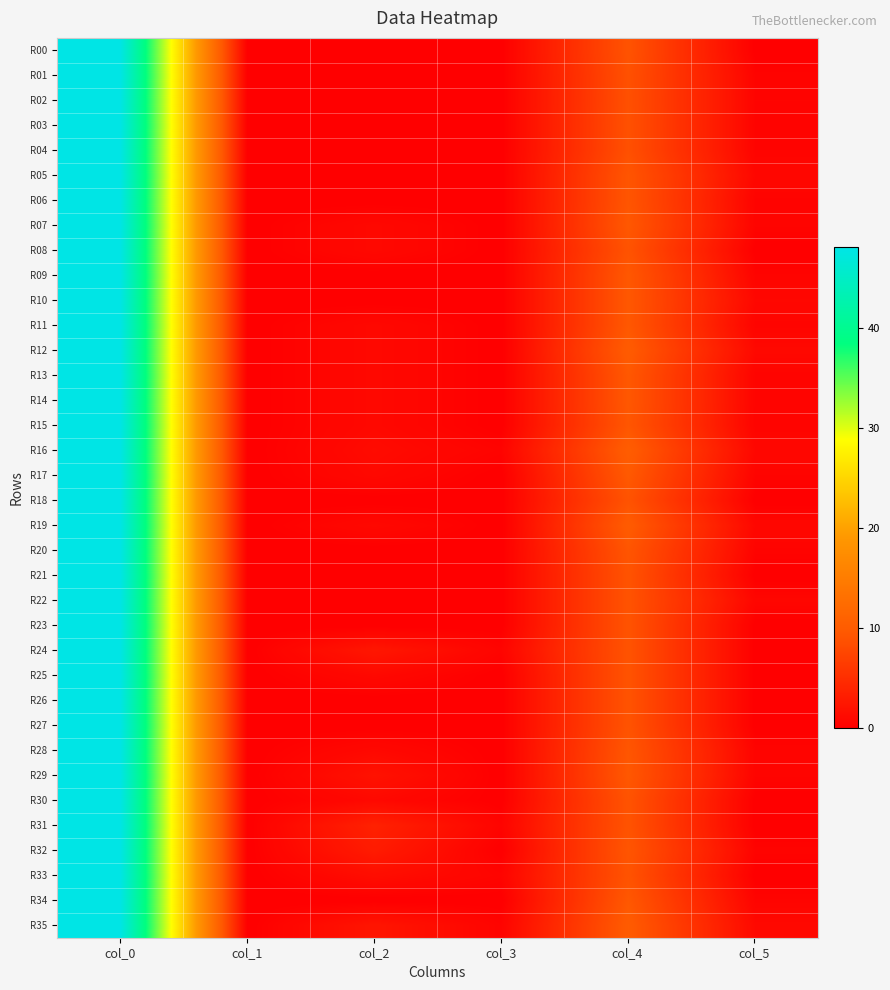

What is the difference between the highest and lowest values at col_4?

1.6